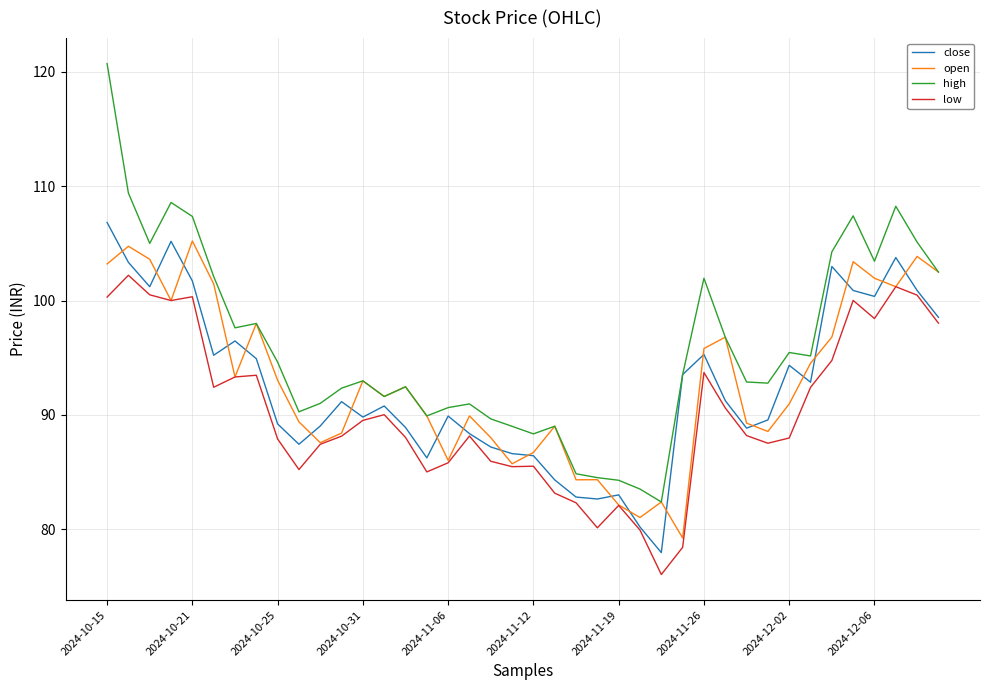

What is the difference between the maximum and second lowest values in the high series?

37.2